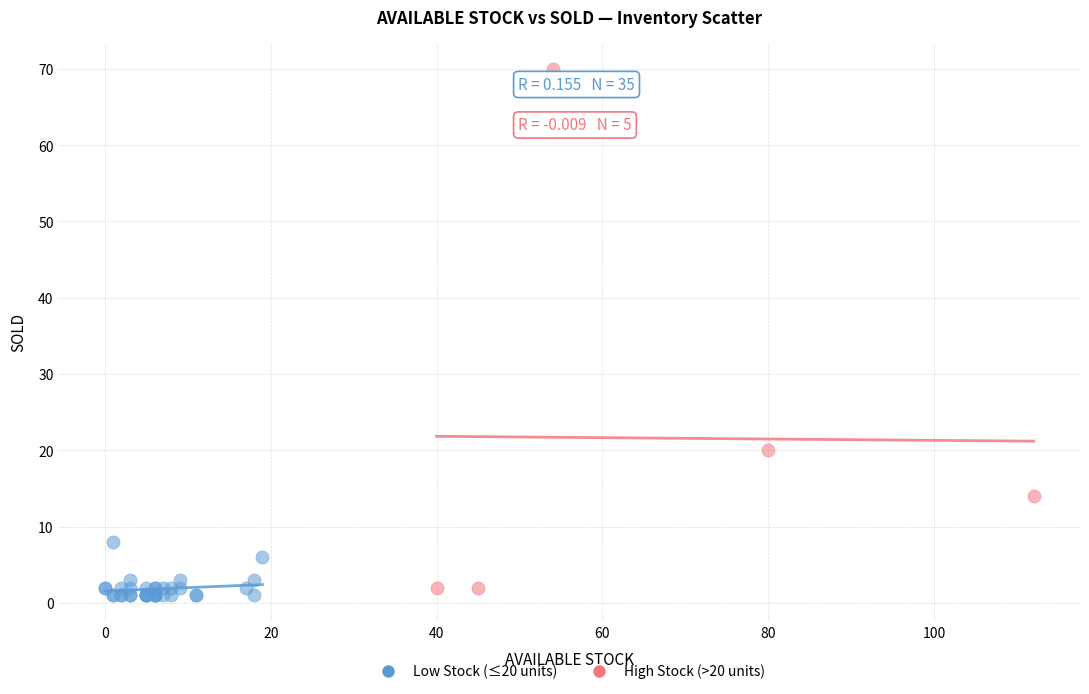

Which series has the widest spread of Y values?

High Stock (>20 units)